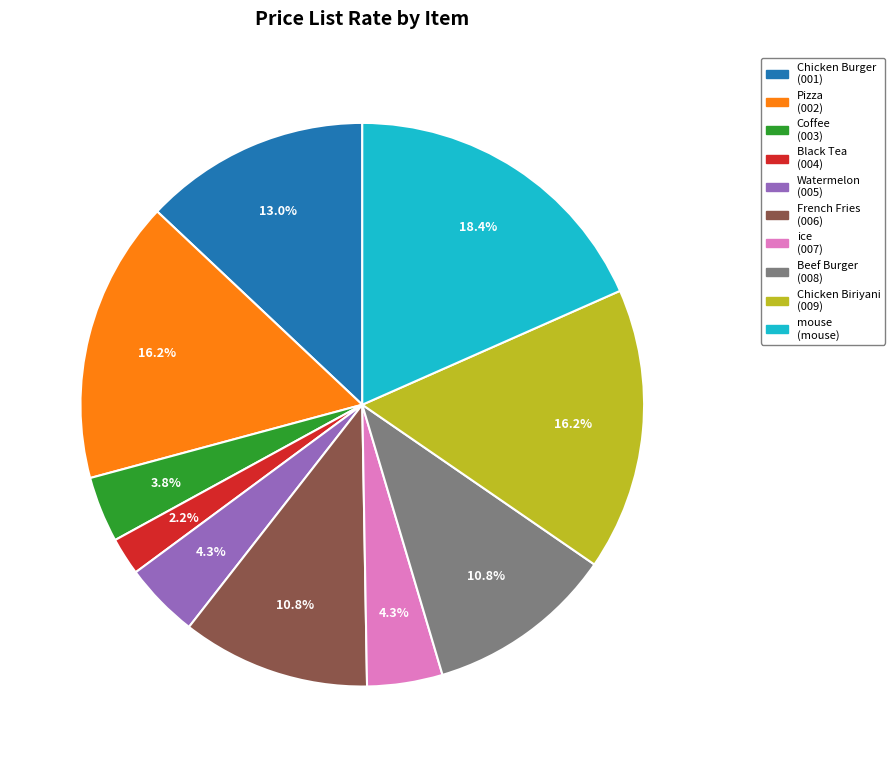

To the nearest percent, what portion does Pizza represent?

16%